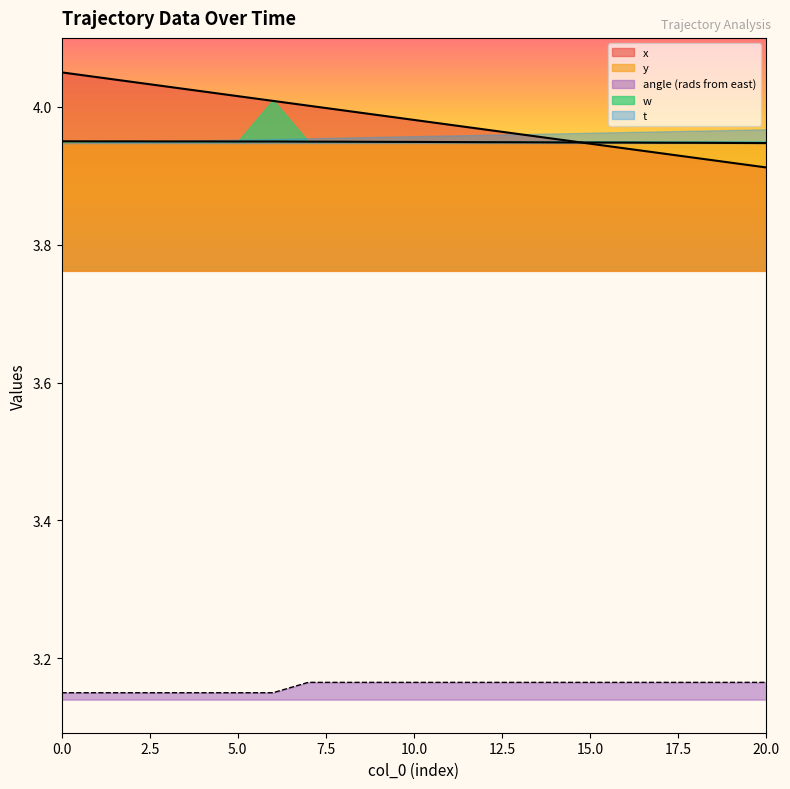

What is the value of the angle point at the 18th from the left?

3.2